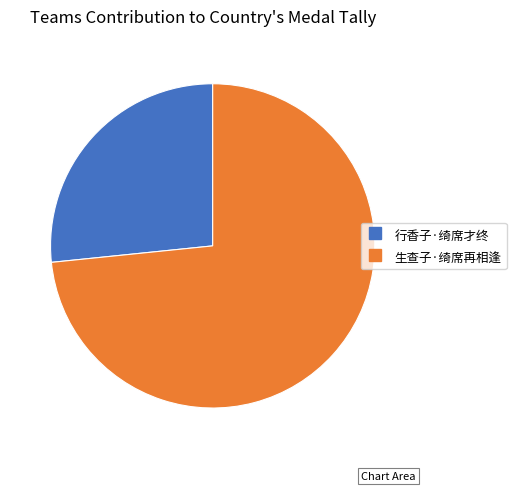

Which slice represents more than half of the pie?

生查子·绮席再相逢